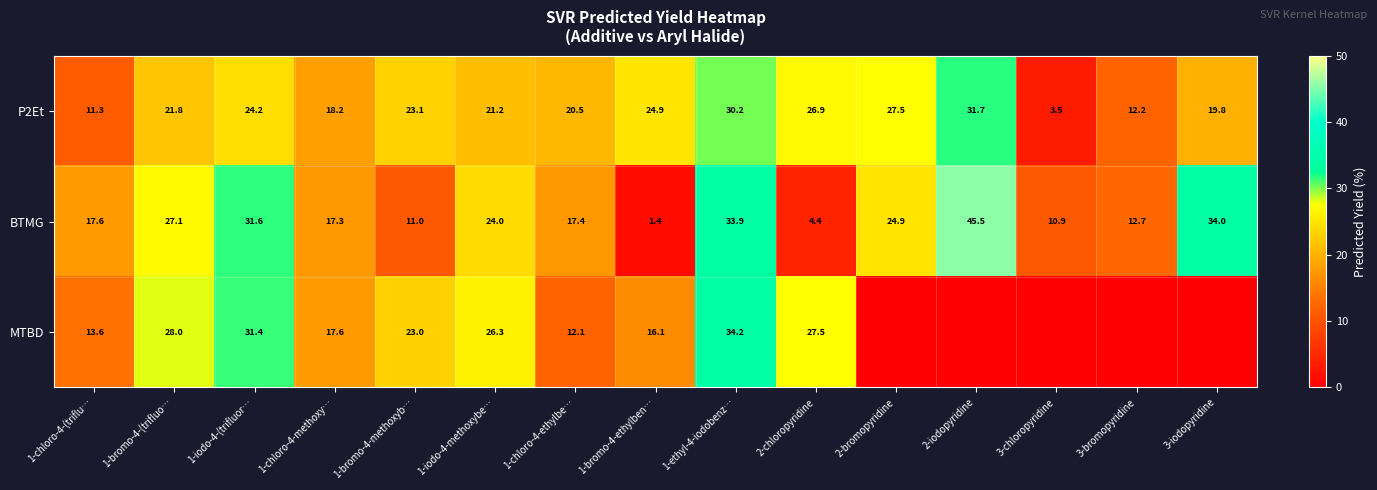

What is the difference between the maximum and minimum values in the P2Et series?

28.2